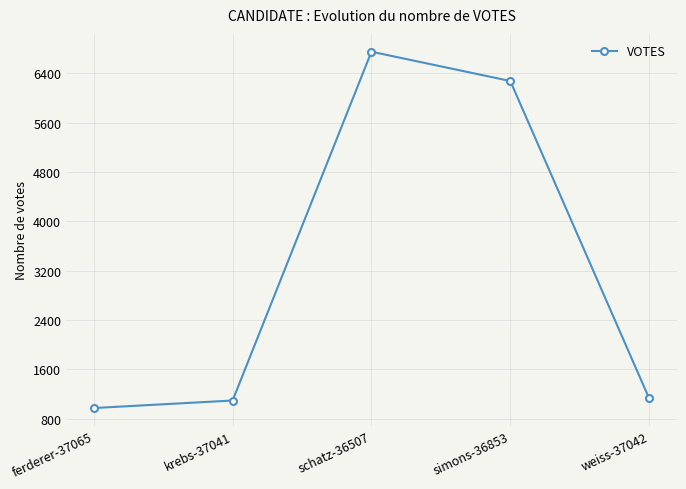

What is the sum of all values?

16213